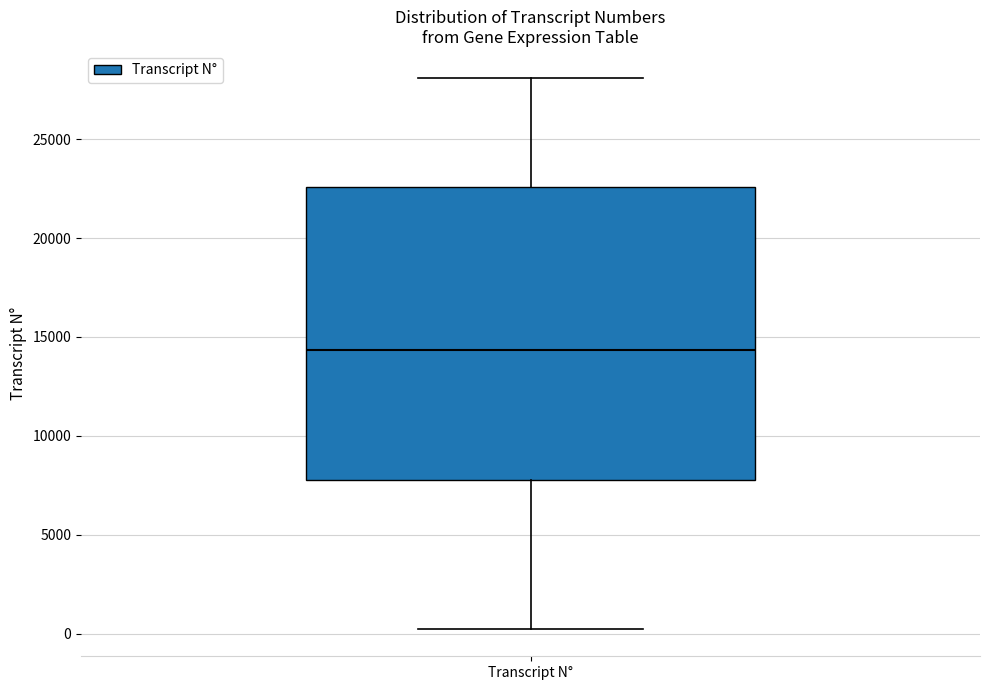

Read this box plot against the y-axis: the position of the median line, the range covered by the box, and the ends of both whiskers. The values are not printed on the chart, so give them approximately, as read against the axis.

median 14500, box 8000 to 22500, whiskers 0 to 28000